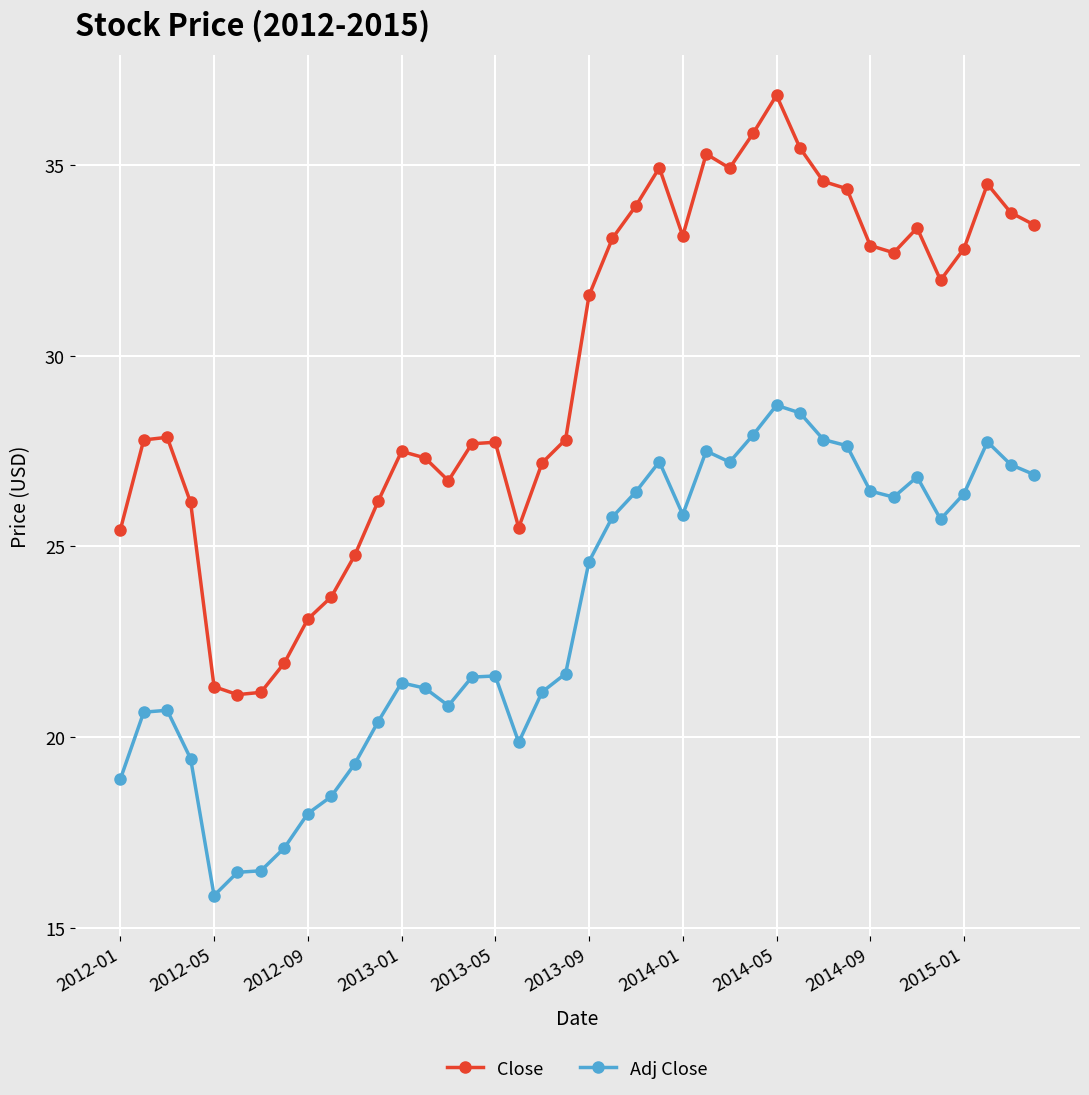

How many values in the Adj Close series exceed 24?

20